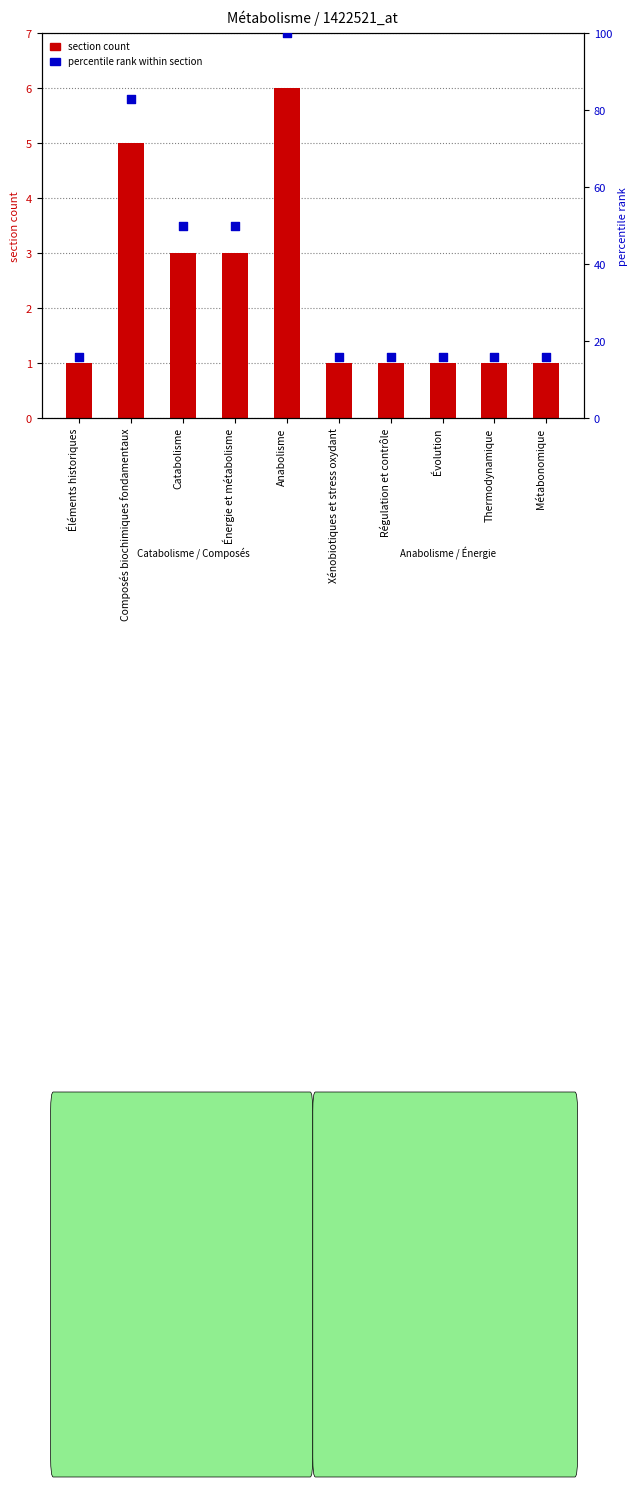

Which series has the largest total across all categories?

percentile rank within section